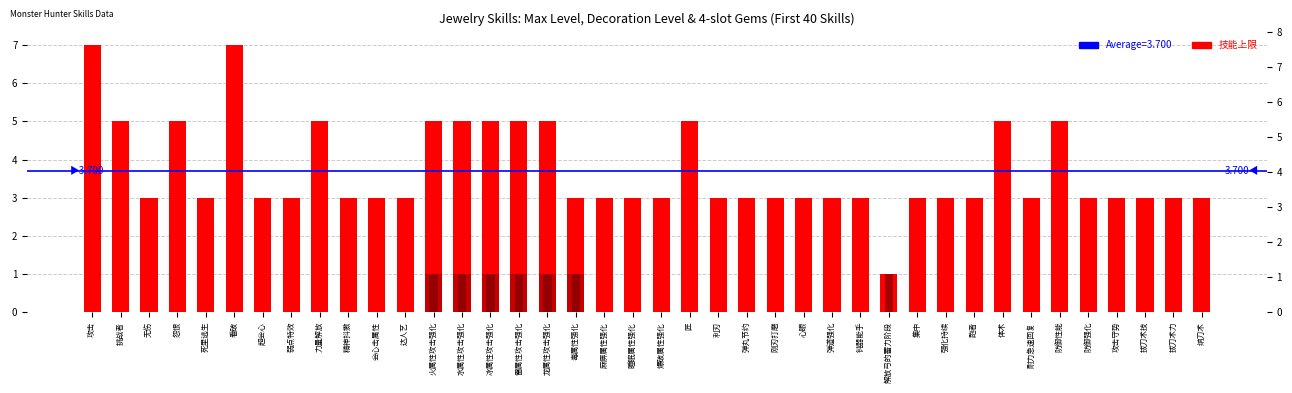

What is the label of the 23rd bar from the left?

利刃